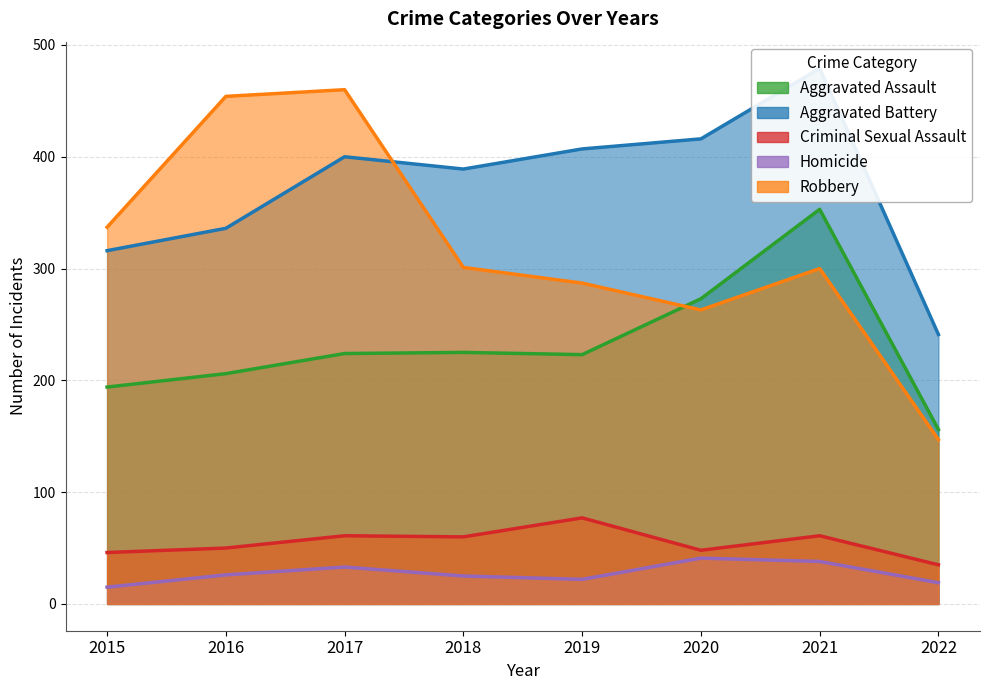

How many interior local valleys does the Robbery series have?

1